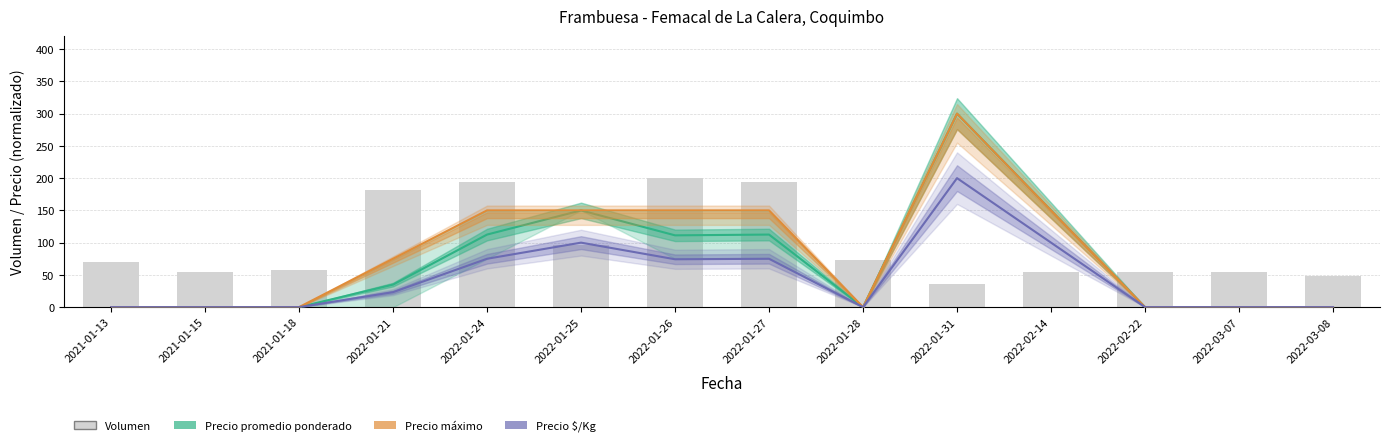

Reading right to left, transcribe all the data shown in this chart.

Precio promedio ponderado: 0.0	0.0	0.0	150.0	300.0	0.0	112.5	111.3	150.0	112.5	35.0	0.0	0.0	0.0
Precio máximo: 0.0	0.0	0.0	150.0	300.0	0.0	150.0	150.0	150.0	150.0	75.0	0.0	0.0	0.0
Precio $/Kg: 0.0	0.0	0.0	100.0	200.0	0.0	75.0	74.2	100.0	75.0	23.2	0.0	0.0	0.0
Volumen: 48.5	54.5	54.5	54.5	36.4	72.7	193.9	200.0	97.0	193.9	181.8	58.2	54.5	70.3